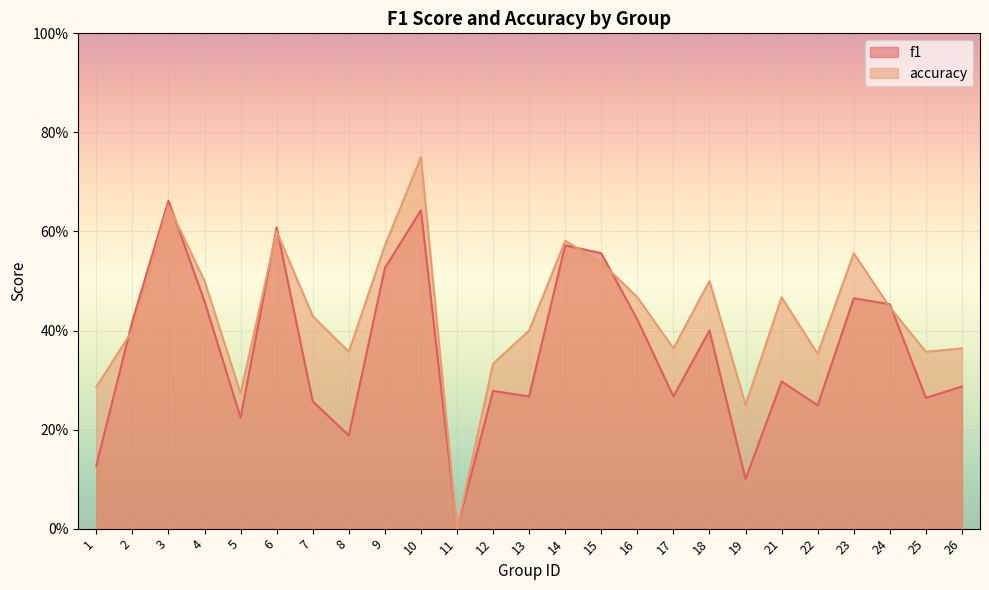

How many series are shown in this chart?

2